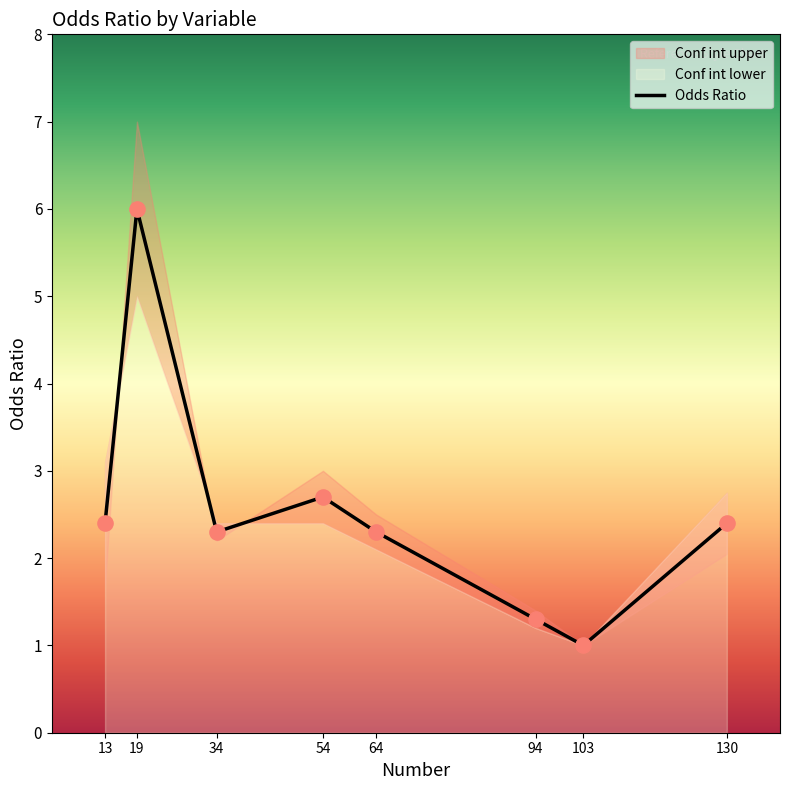

Which series contains the highest Y value?

Conf int upper